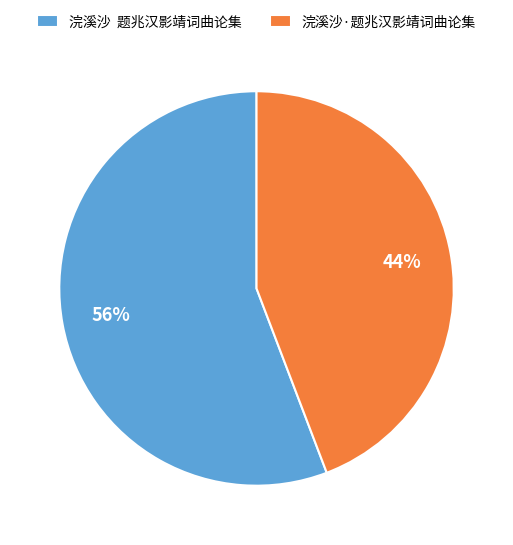

What is the ratio of the value at 浣溪沙 题兆汉影靖词曲论集 to the value at 浣溪沙·题兆汉影靖词曲论集?

1.3